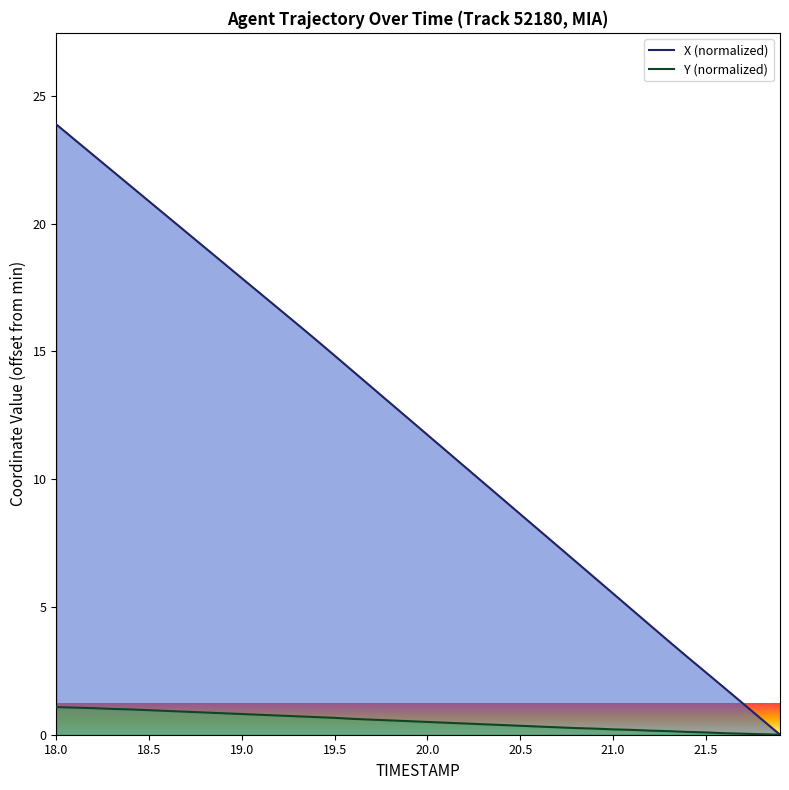

What is the highest value of the Y (normalized) series?

1.1